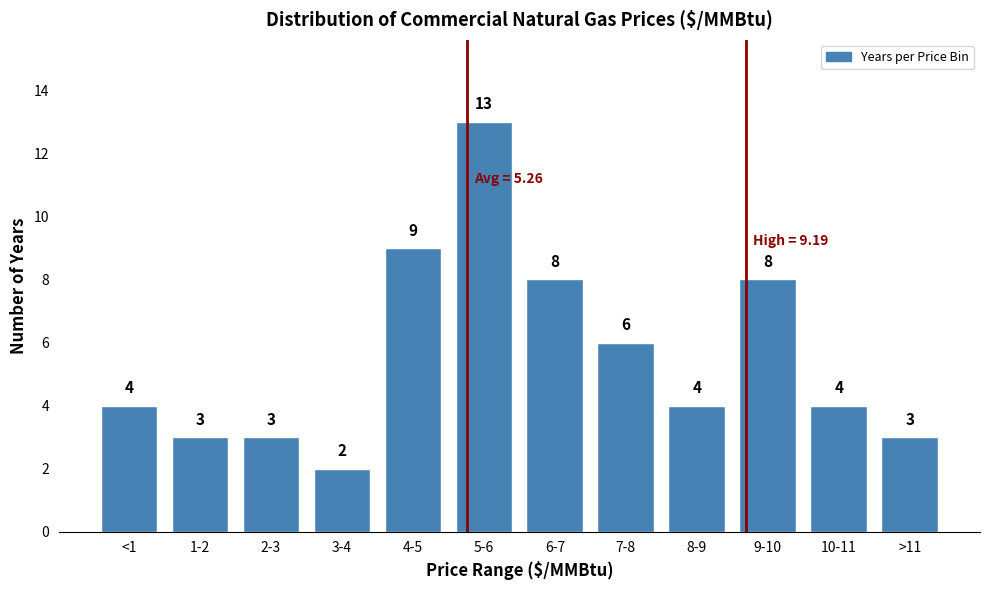

Reading left to right, extract all data points from this chart.

<1=4	1-2=3	2-3=3	3-4=2	4-5=9	5-6=13	6-7=8	7-8=6	8-9=4	9-10=8	10-11=4	>11=3